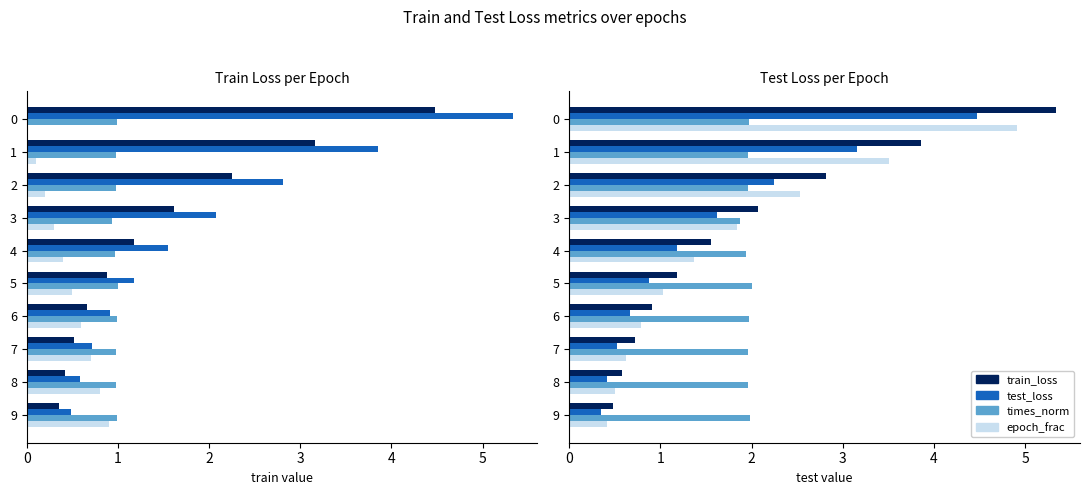

What is the value of the times_scaled bar at the 9th from the left?

2.0